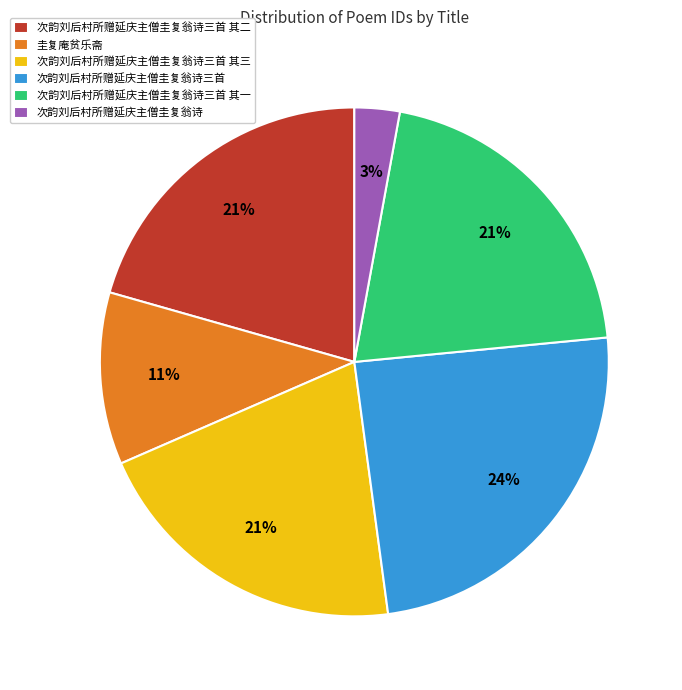

Between 次韵刘后村所赠延庆主僧圭复翁诗三首 其一 and 圭复庵贫乐斋, which is larger?

次韵刘后村所赠延庆主僧圭复翁诗三首 其一